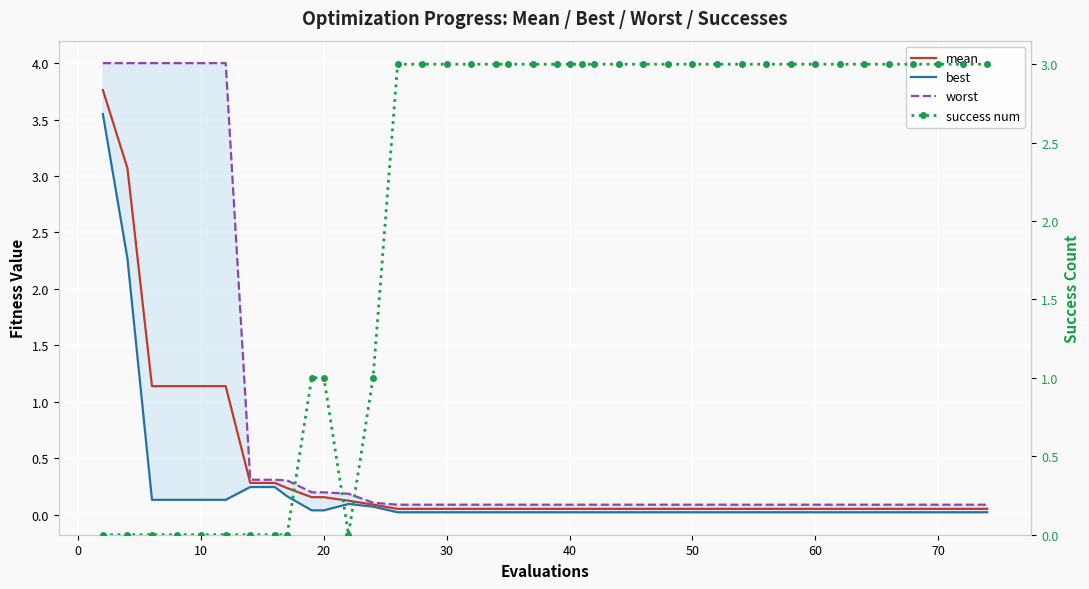

True or false: mean and best intersect in this chart.

False